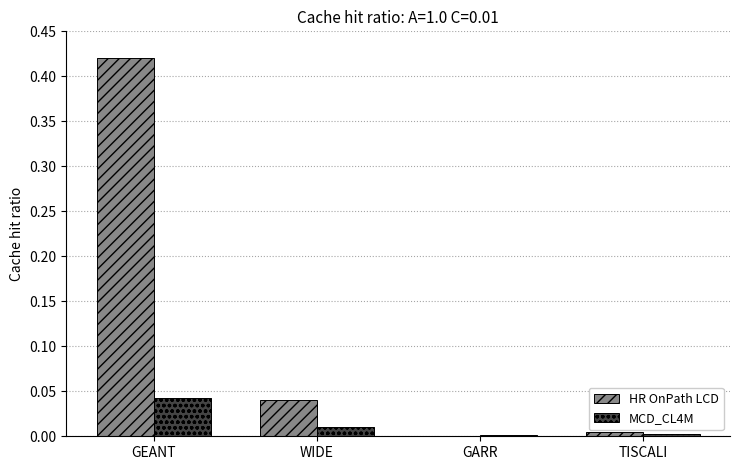

How many groups of bars are there?

4